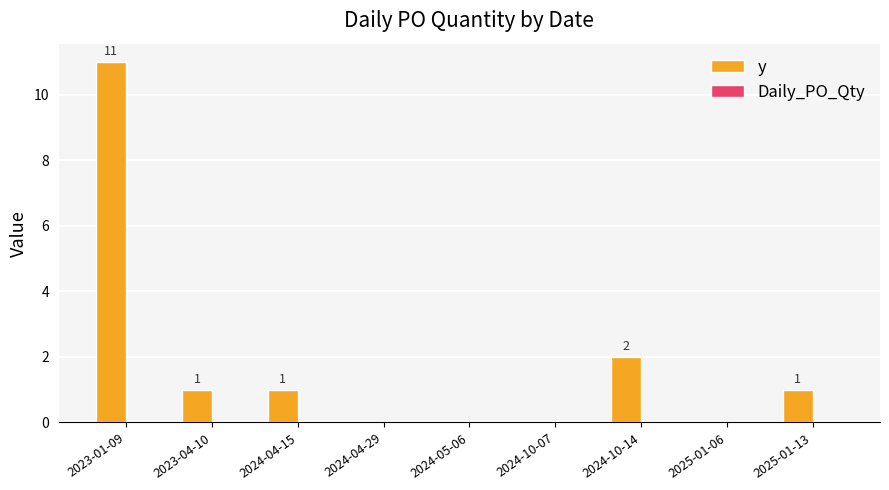

Between 2023-04-10 and 2024-04-29, which is larger?

2023-04-10